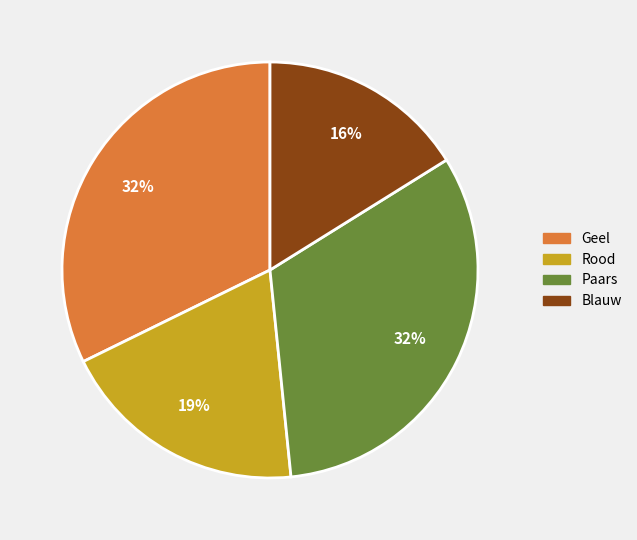

Is it true that Blauw is 24% of the pie?

False